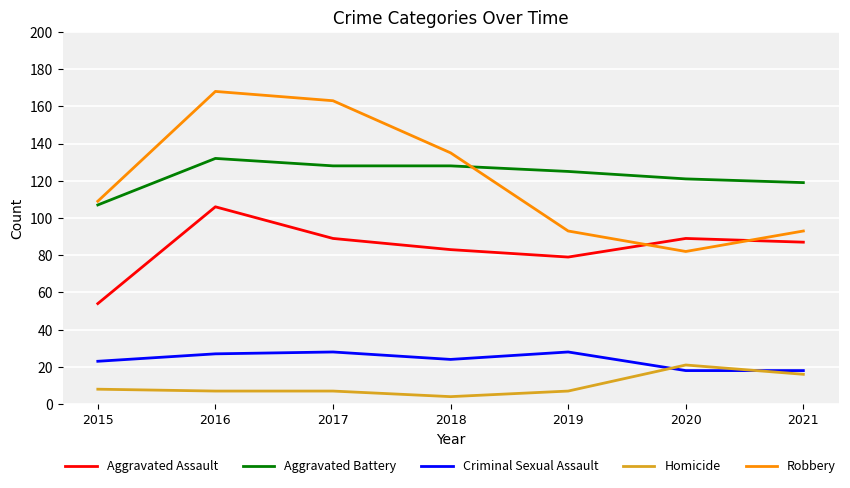

At 2015, list the series in order from smallest to largest.

Homicide, Criminal Sexual Assault, Aggravated Assault, Aggravated Battery, Robbery